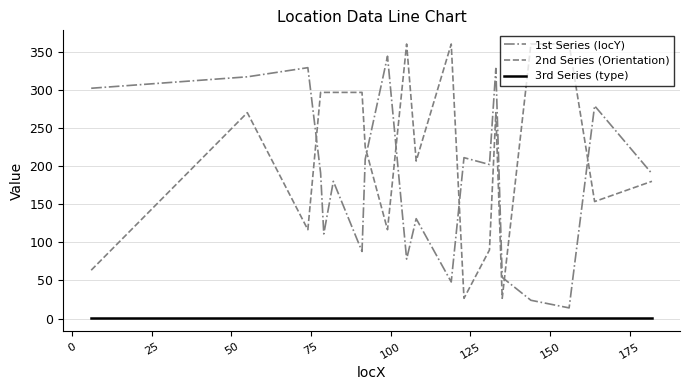

List the series in order of their peak value, highest first.

2nd Series (Orientation), 1st Series (locY), 3rd Series (type)